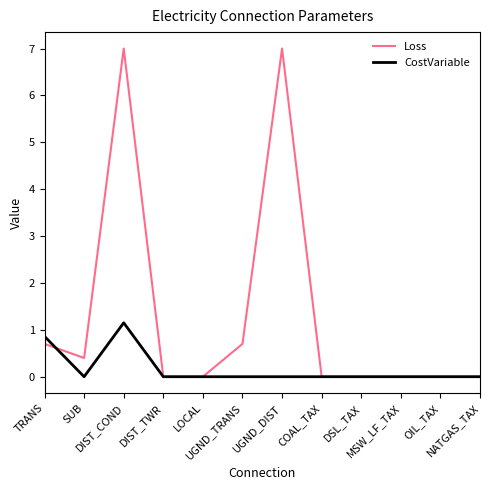

Which series has the largest range (max minus min)?

Loss